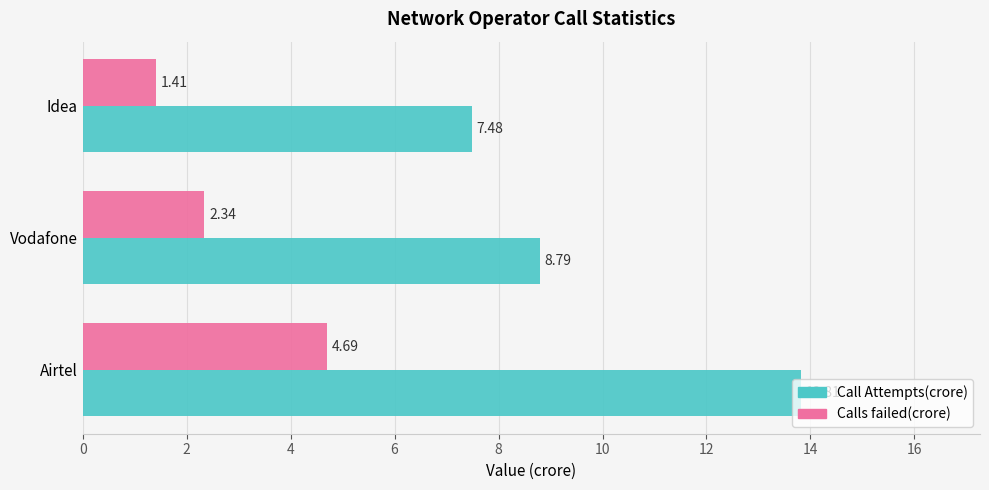

At which category is the sum across all series the highest?

Airtel